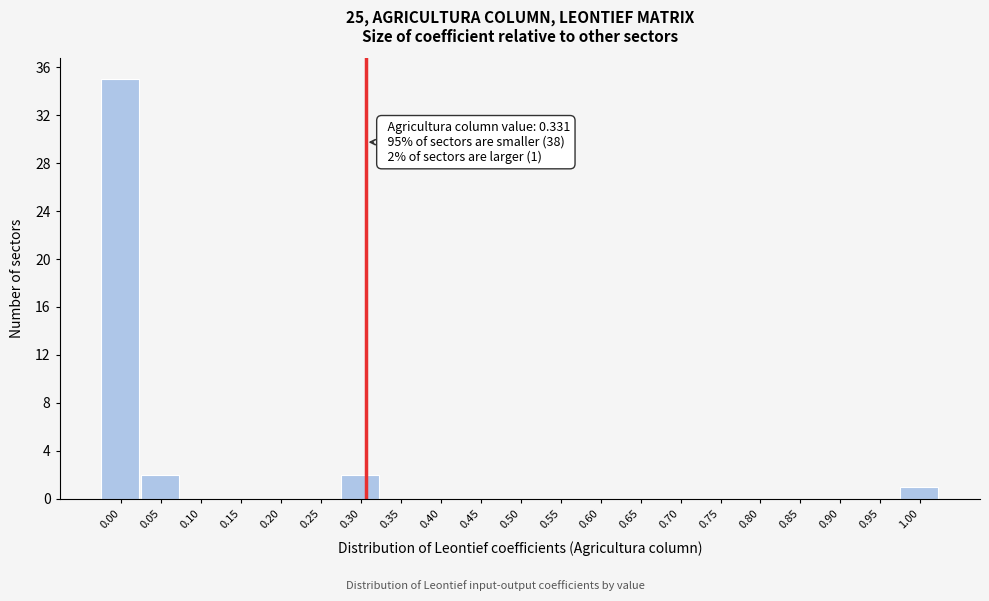

Reading right to left, list all the values displayed in this chart.

1.00=1	0.95=0	0.90=0	0.85=0	0.80=0	0.75=0	0.70=0	0.65=0	0.60=0	0.55=0	0.50=0	0.45=0	0.40=0	0.35=0	0.30=2	0.25=0	0.20=0	0.15=0	0.10=0	0.05=2	0.00=35